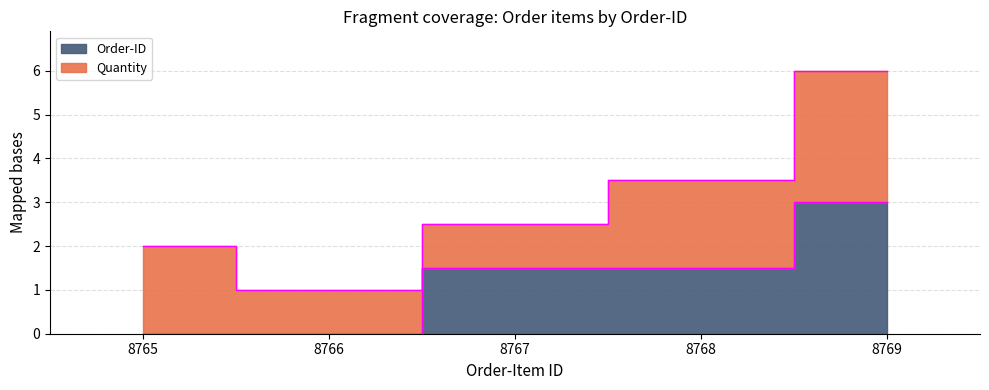

What is the average value?

1.2